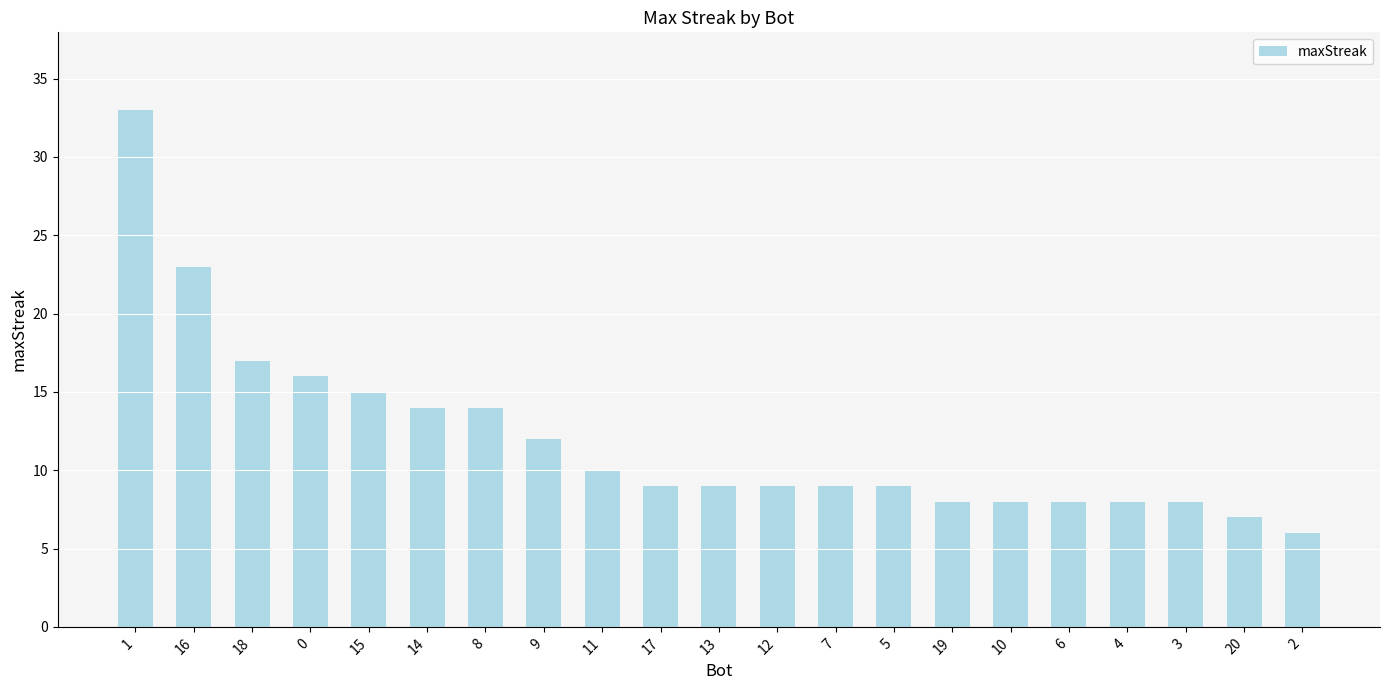

Count the number of categories in the chart.

21